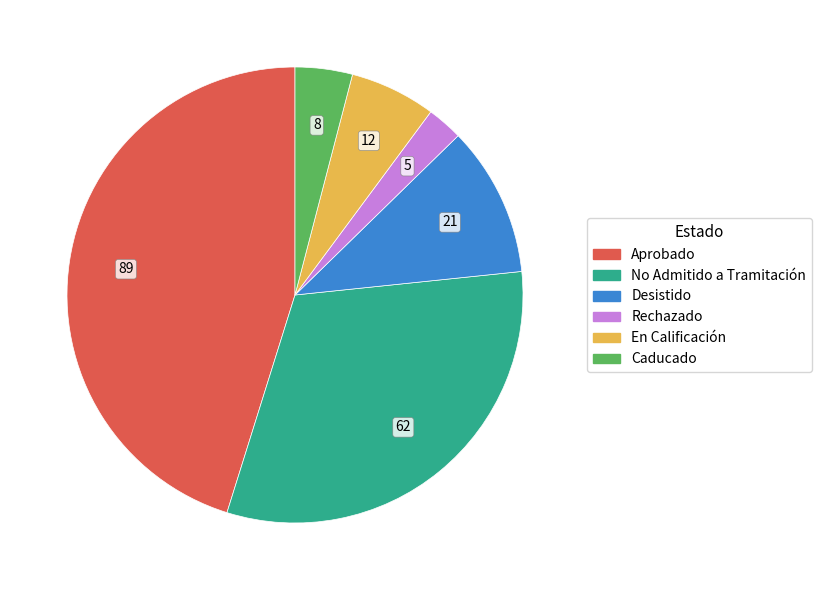

Which slice is the largest?

Aprobado